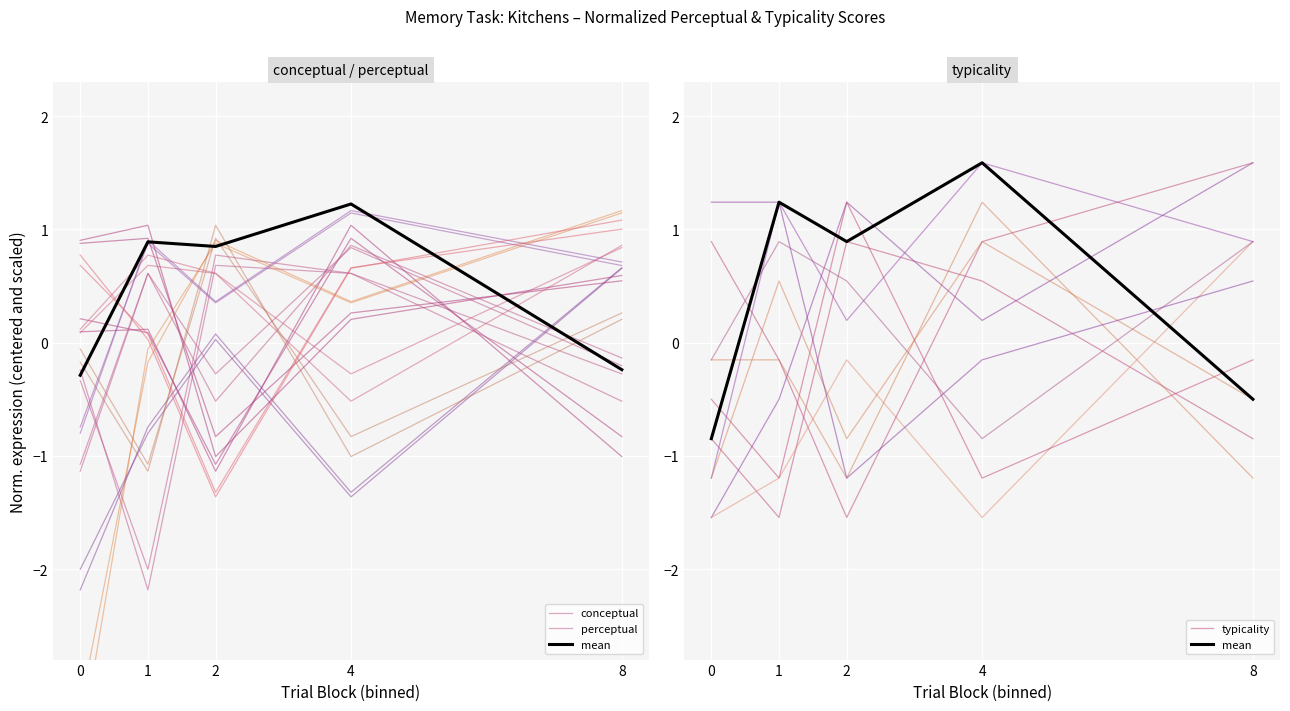

Which series has the largest total across all categories?

mean